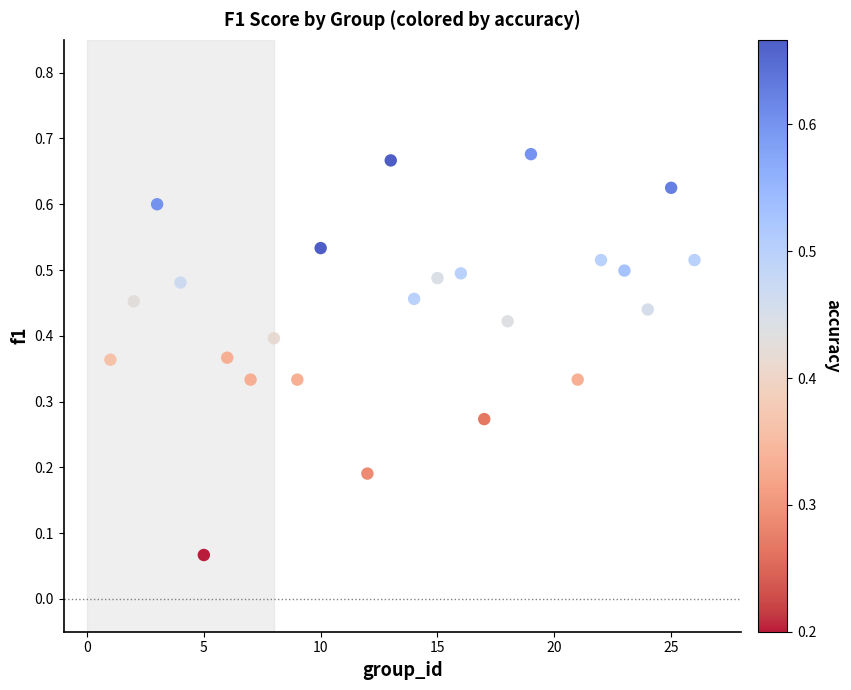

What is the range of X values (max minus min)?

25.0